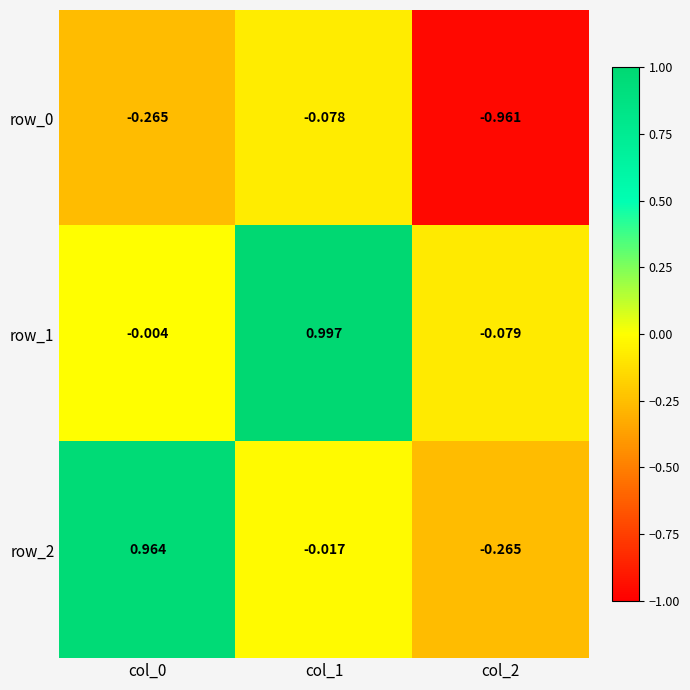

Where is row_2 nearest to the value 0?

col_1